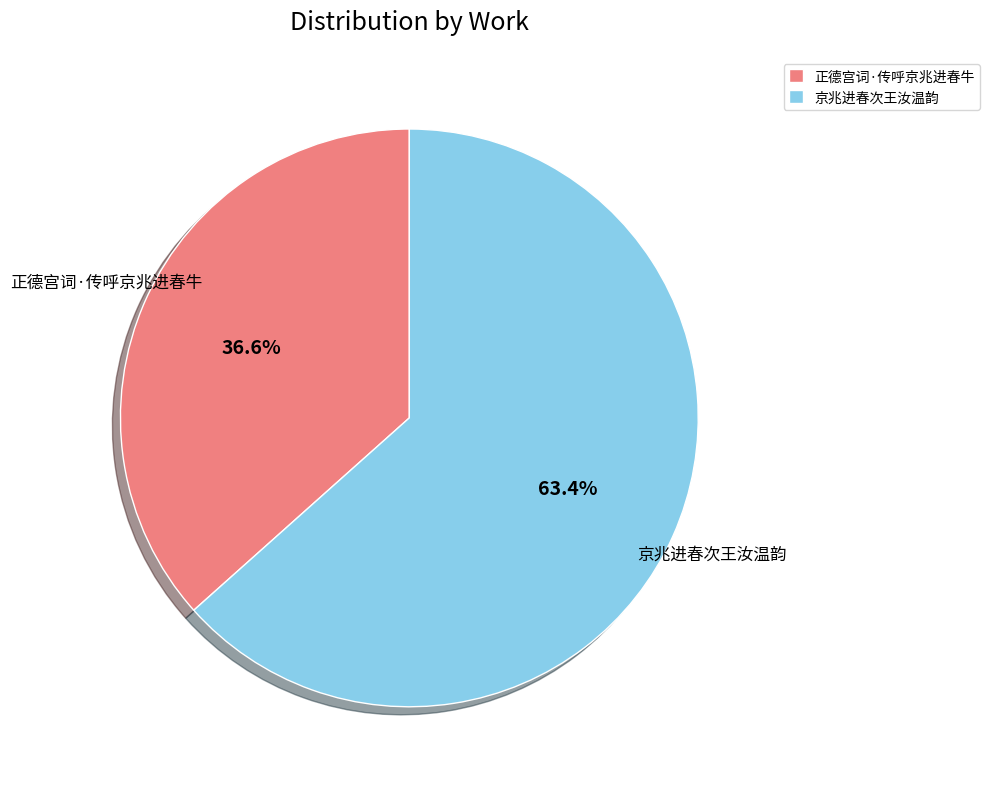

To the nearest percent, what is the average slice percentage?

50%